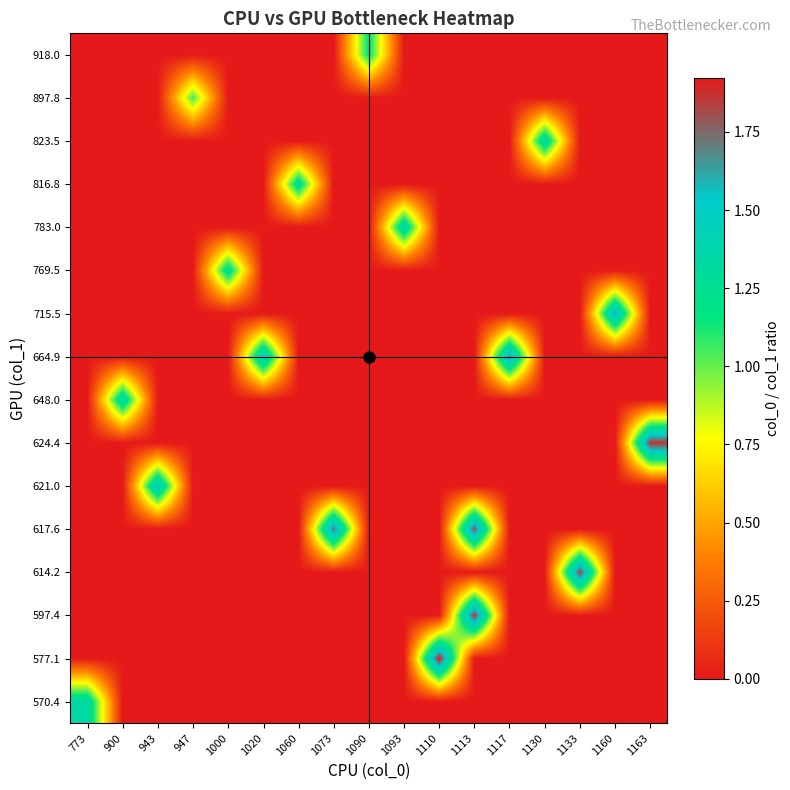

Reading right to left, extract all data points from this chart.

570.4: 1163=0.0	1160=0.0	1133=0.0	1130=0.0	1117=0.0	1113=0.0	1110=0.0	1093=0.0	1090=0.0	1073=0.0	1060=0.0	1020=0.0	1000=0.0	947=0.0	943=0.0	900=0.0	773=1.4
577.1: 1163=0.0	1160=0.0	1133=0.0	1130=0.0	1117=0.0	1113=0.0	1110=1.9	1093=0.0	1090=0.0	1073=0.0	1060=0.0	1020=0.0	1000=0.0	947=0.0	943=0.0	900=0.0	773=0.0
597.4: 1163=0.0	1160=0.0	1133=0.0	1130=0.0	1117=0.0	1113=1.9	1110=0.0	1093=0.0	1090=0.0	1073=0.0	1060=0.0	1020=0.0	1000=0.0	947=0.0	943=0.0	900=0.0	773=0.0
614.2: 1163=0.0	1160=0.0	1133=1.8	1130=0.0	1117=0.0	1113=0.0	1110=0.0	1093=0.0	1090=0.0	1073=0.0	1060=0.0	1020=0.0	1000=0.0	947=0.0	943=0.0	900=0.0	773=0.0
617.6: 1163=0.0	1160=0.0	1133=0.0	1130=0.0	1117=0.0	1113=1.8	1110=0.0	1093=0.0	1090=0.0	1073=1.7	1060=0.0	1020=0.0	1000=0.0	947=0.0	943=0.0	900=0.0	773=0.0
621.0: 1163=0.0	1160=0.0	1133=0.0	1130=0.0	1117=0.0	1113=0.0	1110=0.0	1093=0.0	1090=0.0	1073=0.0	1060=0.0	1020=0.0	1000=0.0	947=0.0	943=1.5	900=0.0	773=0.0
624.4: 1163=1.9	1160=0.0	1133=0.0	1130=0.0	1117=0.0	1113=0.0	1110=0.0	1093=0.0	1090=0.0	1073=0.0	1060=0.0	1020=0.0	1000=0.0	947=0.0	943=0.0	900=0.0	773=0.0
648.0: 1163=0.0	1160=0.0	1133=0.0	1130=0.0	1117=0.0	1113=0.0	1110=0.0	1093=0.0	1090=0.0	1073=0.0	1060=0.0	1020=0.0	1000=0.0	947=0.0	943=0.0	900=1.4	773=0.0
664.9: 1163=0.0	1160=0.0	1133=0.0	1130=0.0	1117=1.7	1113=0.0	1110=0.0	1093=0.0	1090=0.0	1073=0.0	1060=0.0	1020=1.5	1000=0.0	947=0.0	943=0.0	900=0.0	773=0.0
715.5: 1163=0.0	1160=1.6	1133=0.0	1130=0.0	1117=0.0	1113=0.0	1110=0.0	1093=0.0	1090=0.0	1073=0.0	1060=0.0	1020=0.0	1000=0.0	947=0.0	943=0.0	900=0.0	773=0.0
769.5: 1163=0.0	1160=0.0	1133=0.0	1130=0.0	1117=0.0	1113=0.0	1110=0.0	1093=0.0	1090=0.0	1073=0.0	1060=0.0	1020=0.0	1000=1.3	947=0.0	943=0.0	900=0.0	773=0.0
783.0: 1163=0.0	1160=0.0	1133=0.0	1130=0.0	1117=0.0	1113=0.0	1110=0.0	1093=1.4	1090=0.0	1073=0.0	1060=0.0	1020=0.0	1000=0.0	947=0.0	943=0.0	900=0.0	773=0.0
816.8: 1163=0.0	1160=0.0	1133=0.0	1130=0.0	1117=0.0	1113=0.0	1110=0.0	1093=0.0	1090=0.0	1073=0.0	1060=1.3	1020=0.0	1000=0.0	947=0.0	943=0.0	900=0.0	773=0.0
823.5: 1163=0.0	1160=0.0	1133=0.0	1130=1.4	1117=0.0	1113=0.0	1110=0.0	1093=0.0	1090=0.0	1073=0.0	1060=0.0	1020=0.0	1000=0.0	947=0.0	943=0.0	900=0.0	773=0.0
897.8: 1163=0.0	1160=0.0	1133=0.0	1130=0.0	1117=0.0	1113=0.0	1110=0.0	1093=0.0	1090=0.0	1073=0.0	1060=0.0	1020=0.0	1000=0.0	947=1.1	943=0.0	900=0.0	773=0.0
918.0: 1163=0.0	1160=0.0	1133=0.0	1130=0.0	1117=0.0	1113=0.0	1110=0.0	1093=0.0	1090=1.2	1073=0.0	1060=0.0	1020=0.0	1000=0.0	947=0.0	943=0.0	900=0.0	773=0.0